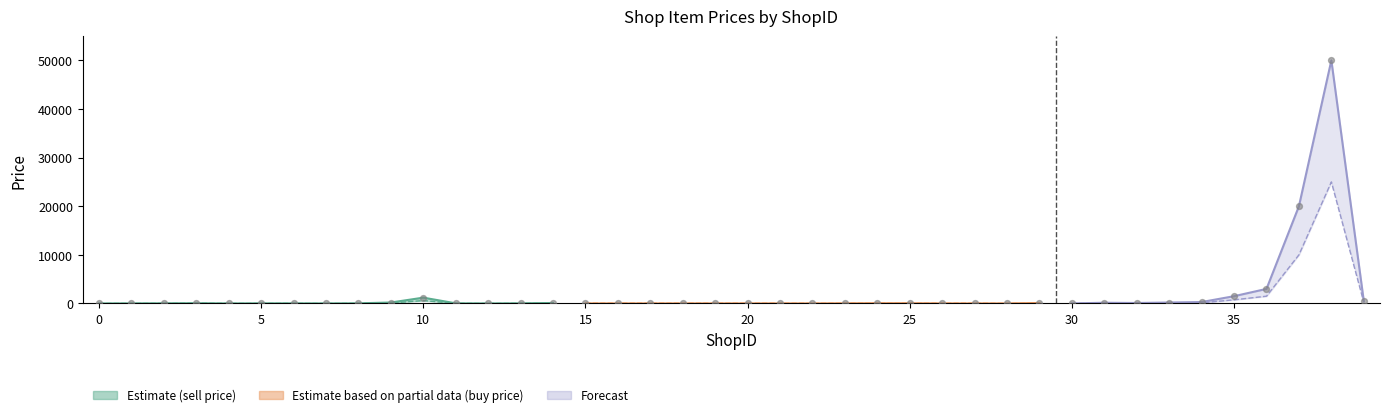

Approximately how many times larger is the value at 16 compared to 14?

0.1